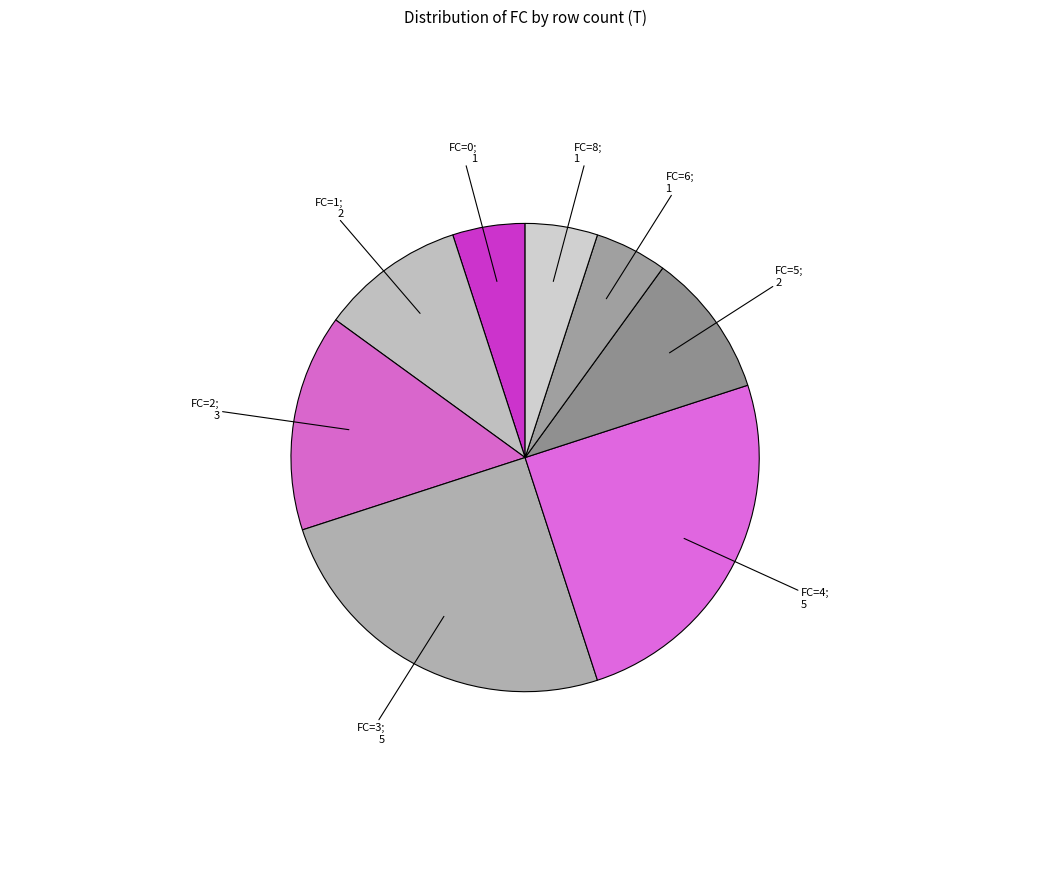

Does any single category account for the majority?

No